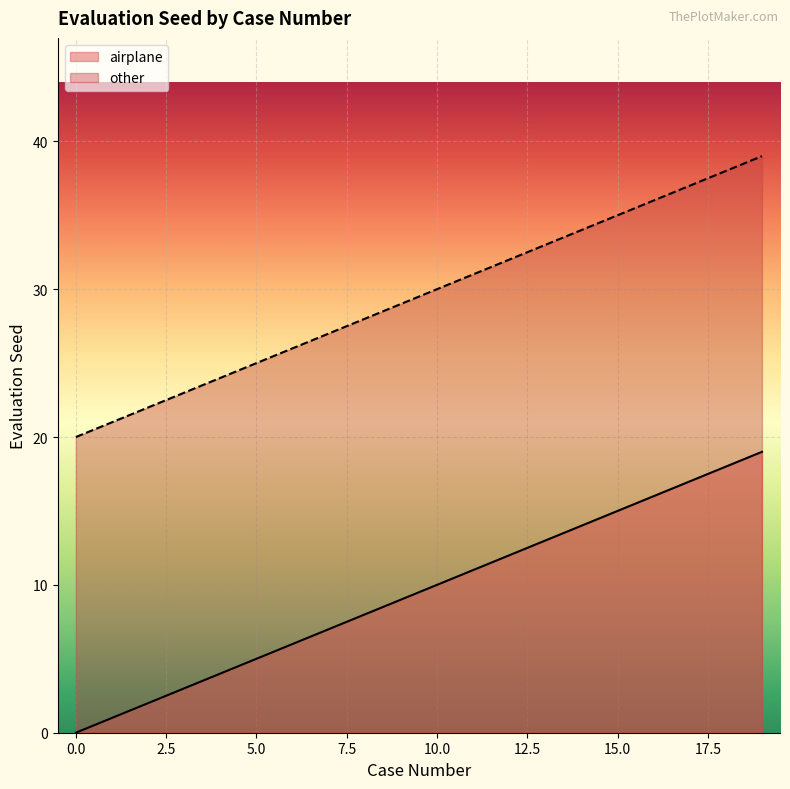

What is the sum of all airplane values?

190